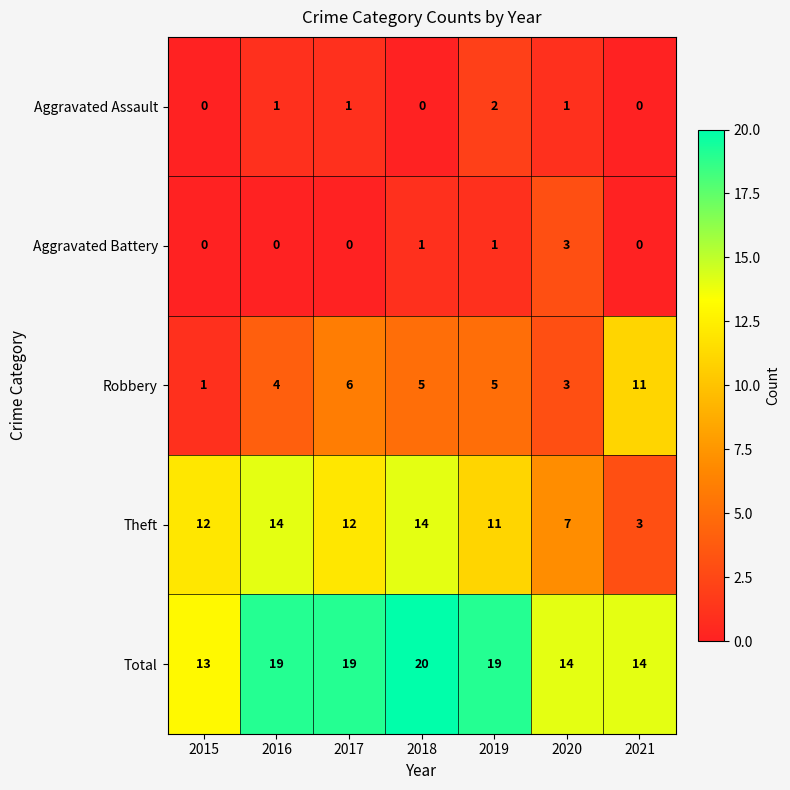

The value of Aggravated Battery at 2021 is -2. True or false?

False